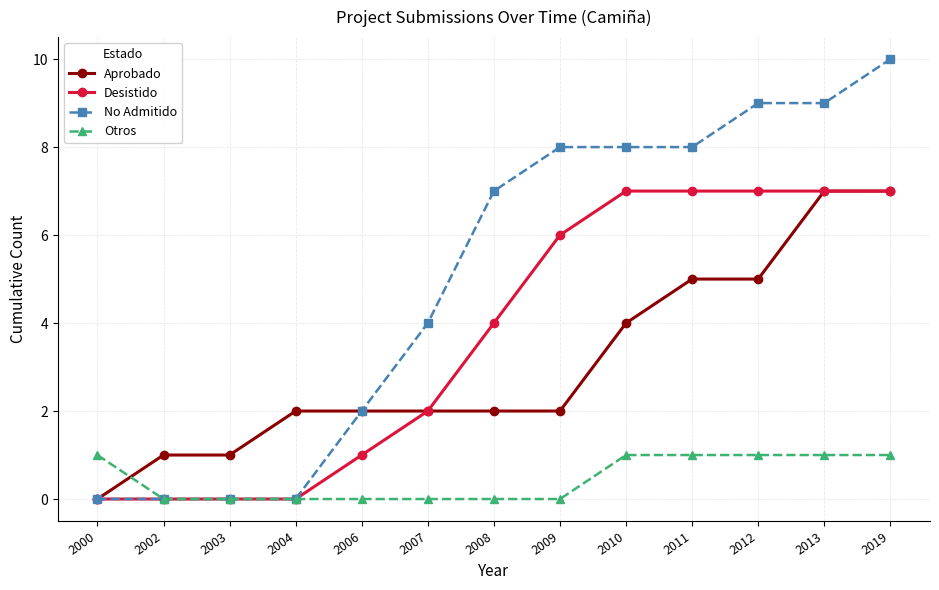

What value does the Desistido series have at 2013?

7